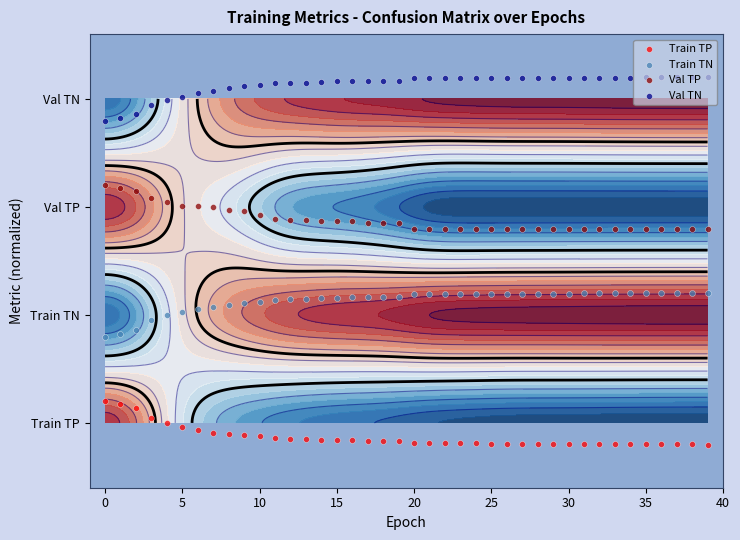

Which category has the highest value in the Val TN series?

39